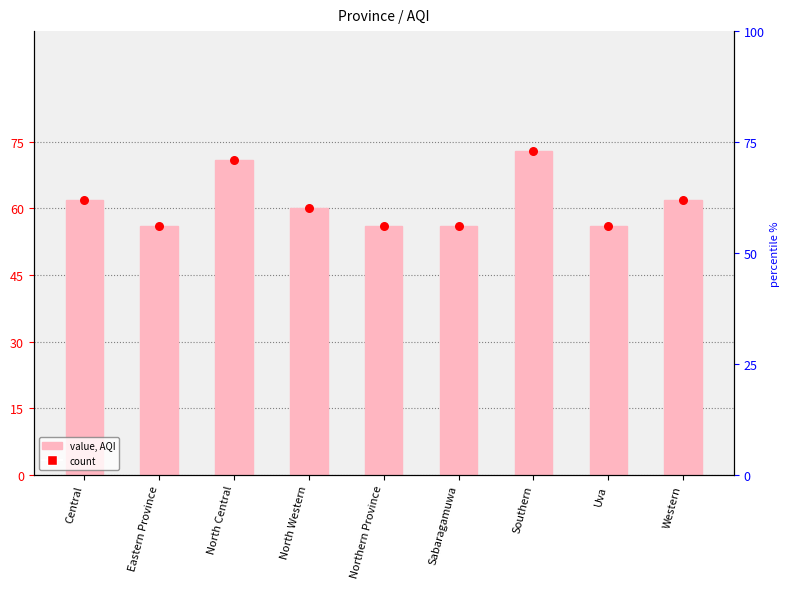

Which series has the widest spread of Y values?

AQI